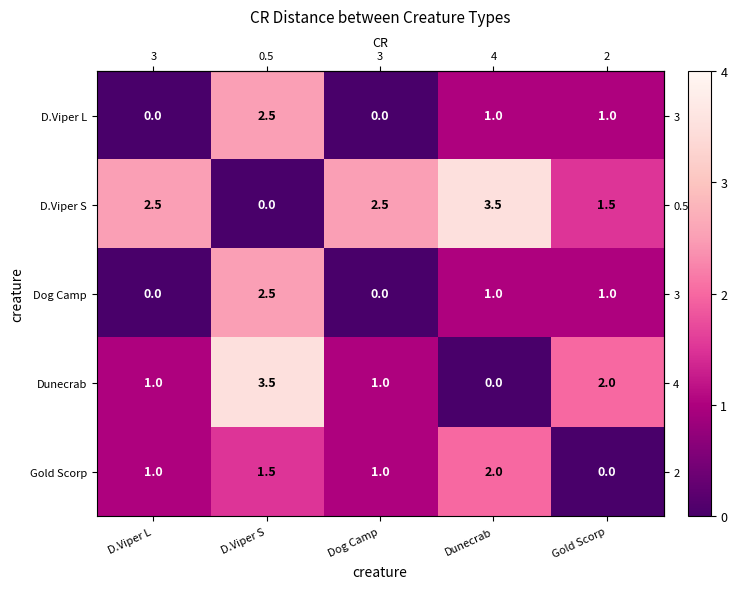

What is the spread (max minus min) of values at Dog Camp?

2.5